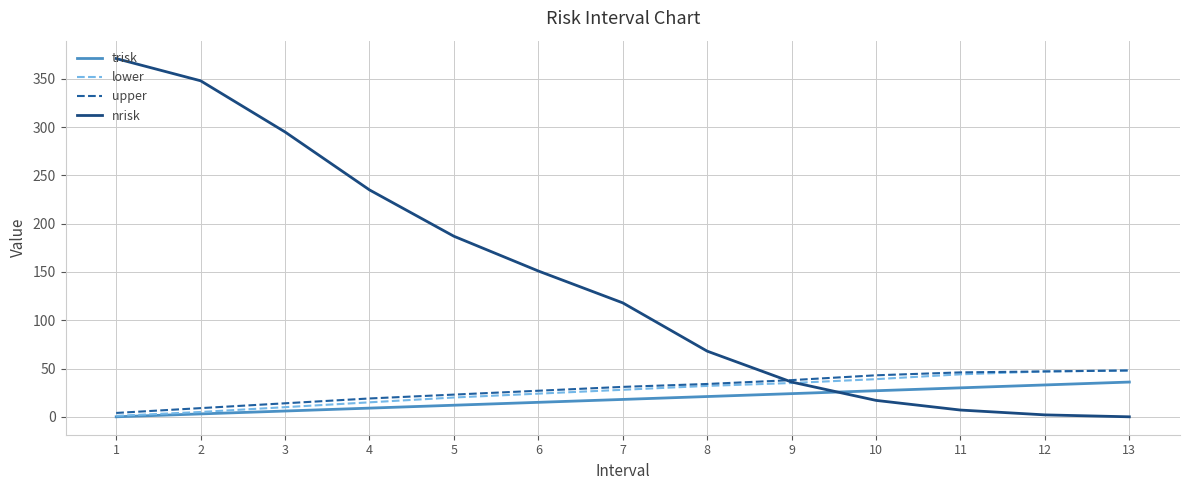

What is the highest value of the trisk series?

36